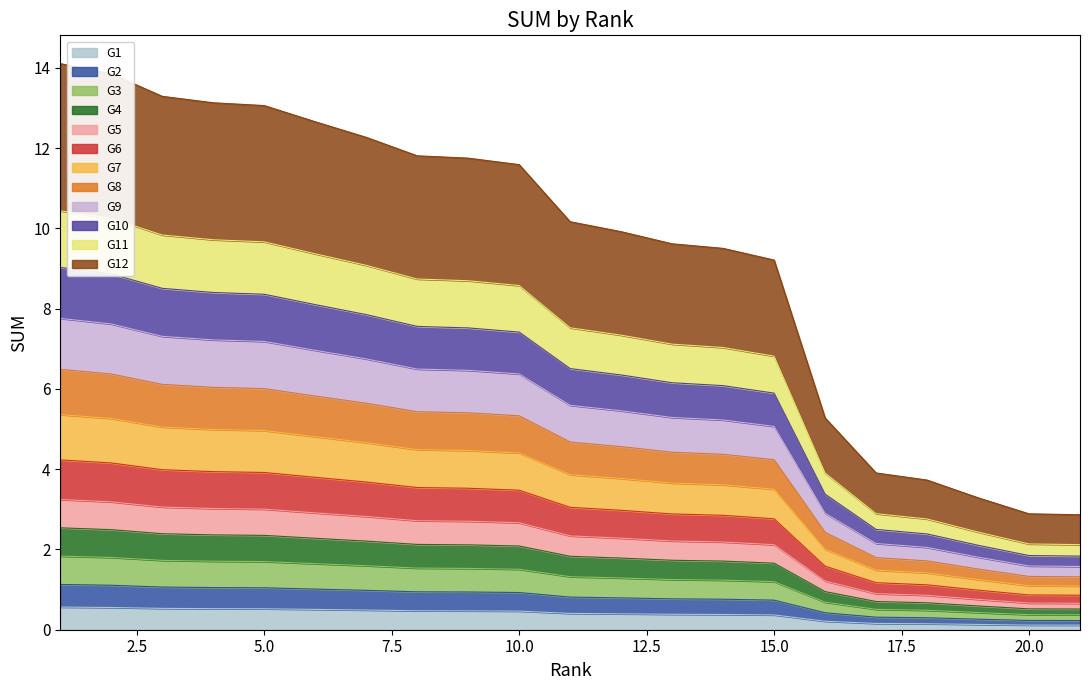

Does the chart have visible grid lines?

No